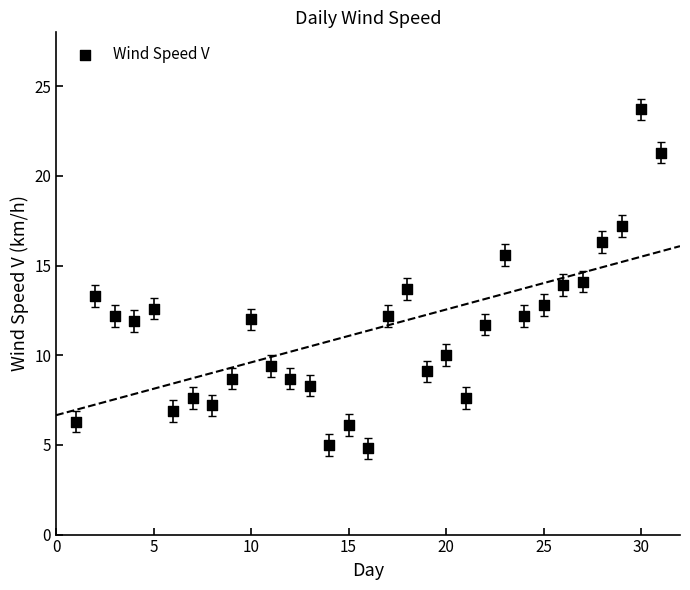

What is the range of X values (max minus min)?

30.0